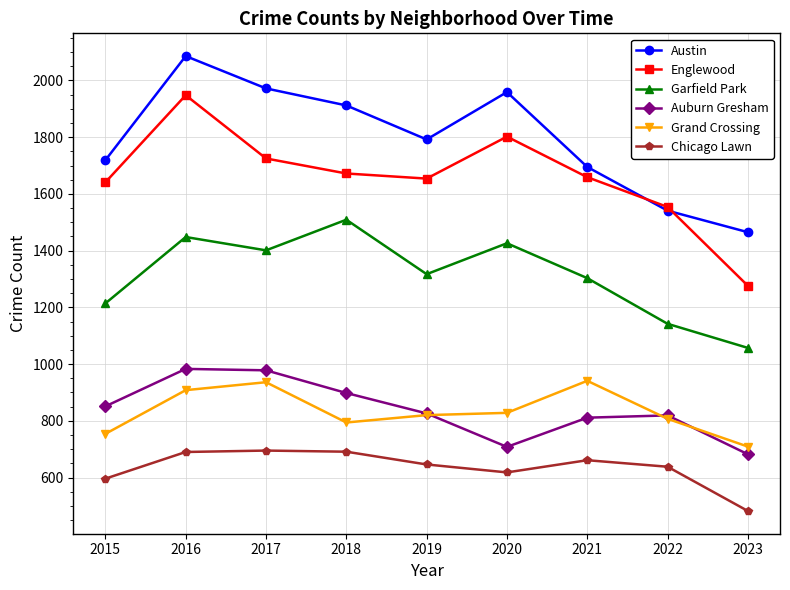

Where is the first local maximum for Garfield Park?

2016